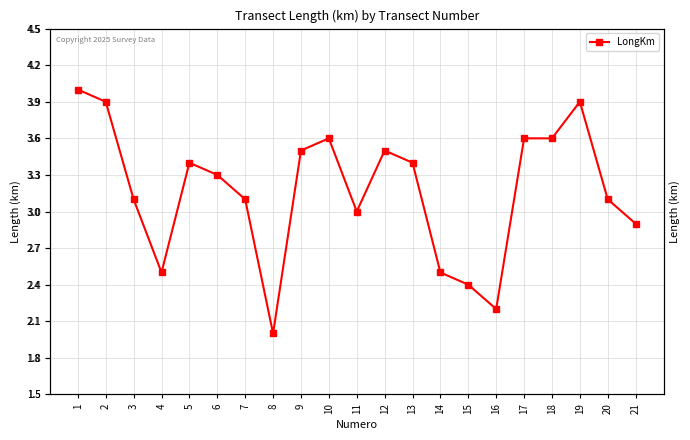

Which category has the highest value across all series?

1